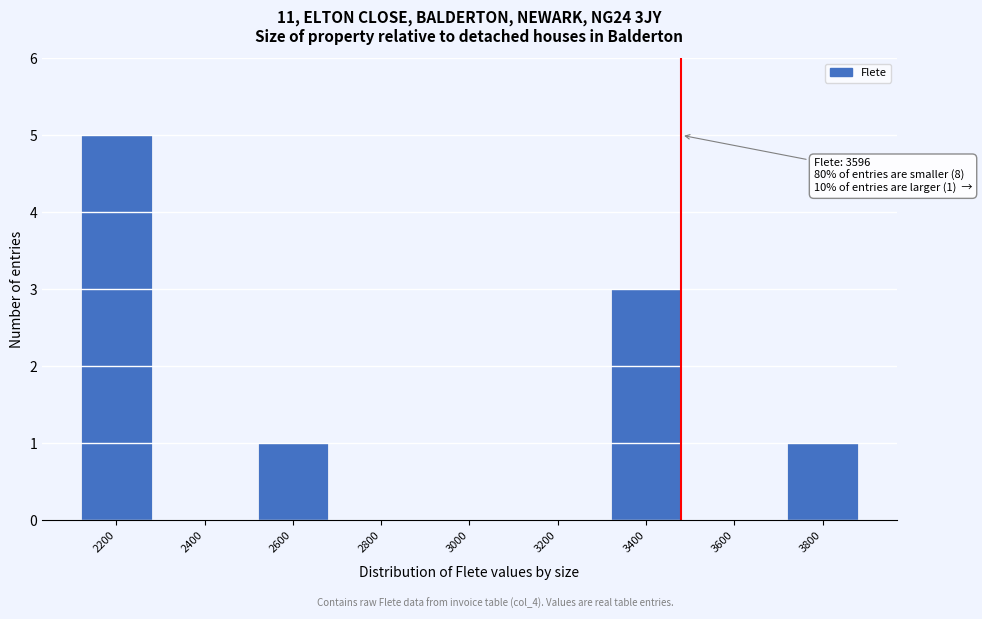

Reading left to right, what are all the values shown in this chart?

2200=5	2400=0	2600=1	2800=0	3000=0	3200=0	3400=3	3600=0	3800=1